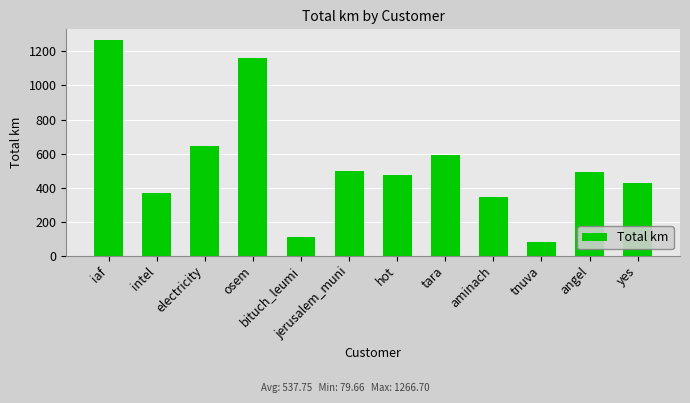

What is the sum of the values at tnuva and electricity?

724.8